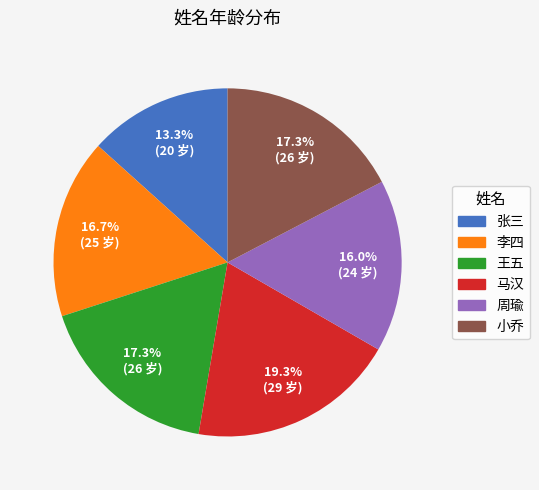

Does 王五 represent more than half of the total?

No